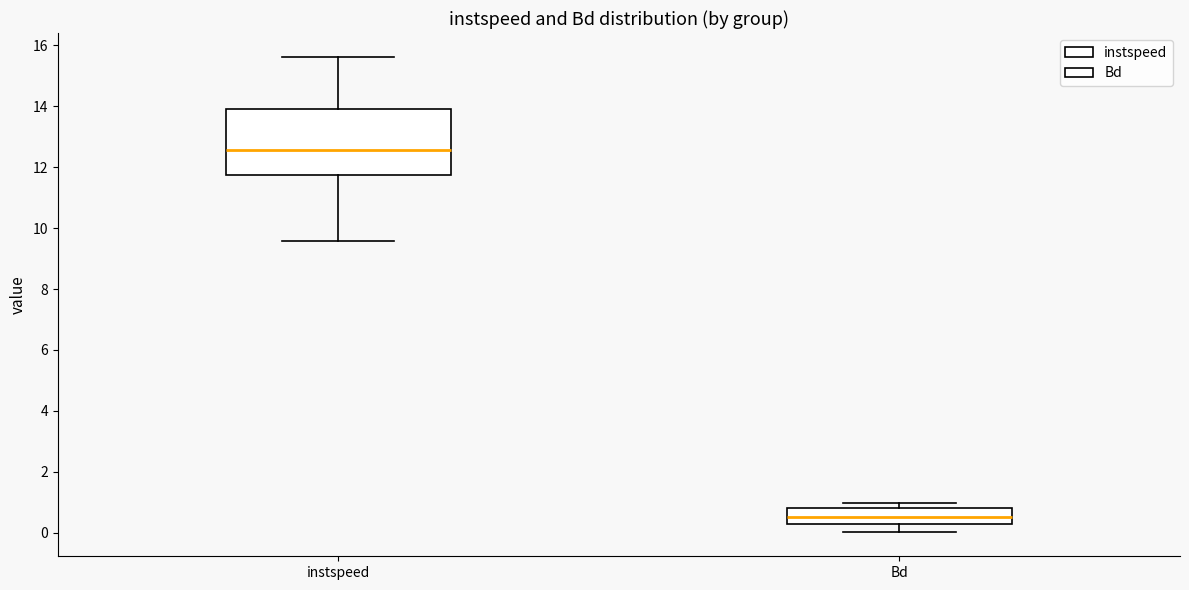

Reading left to right, read every box against the y-axis: the position of its median line, the range the box covers, and the ends of its whiskers. The values are not printed on the chart, so give them approximately, as read against the axis.

instspeed: median 12.6, box 11.8 to 14.0, whiskers 9.6 to 15.6
Bd: median 0.6, box 0.2 to 0.8, whiskers 0.0 to 1.0